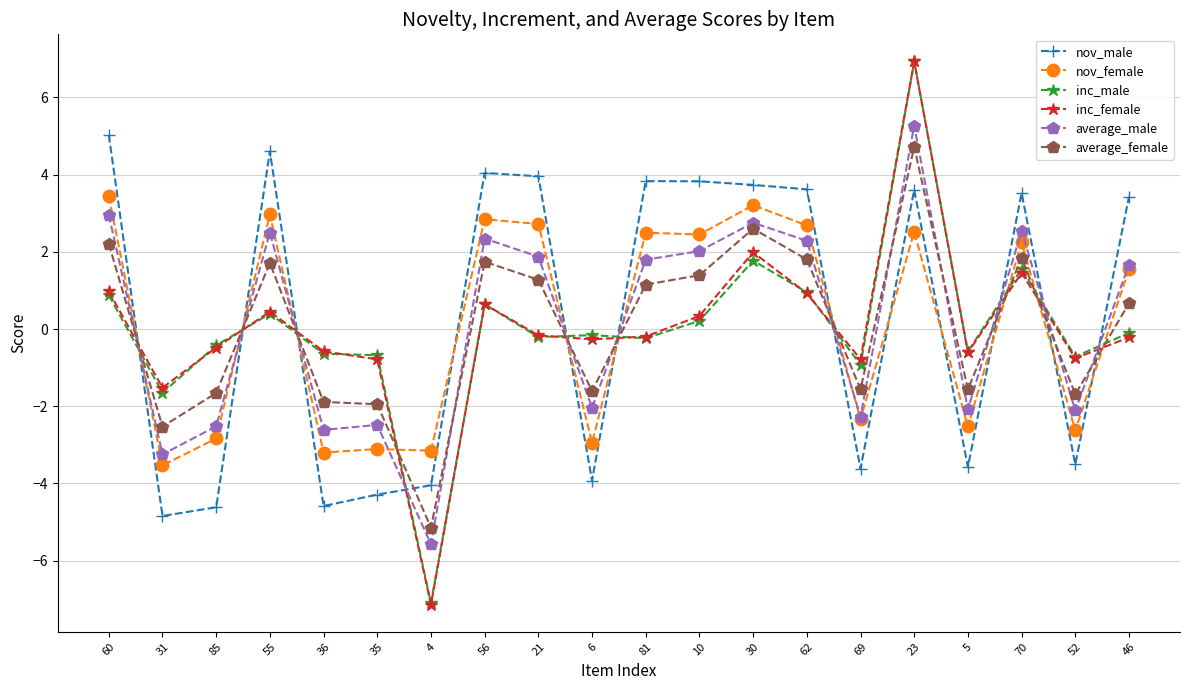

What position from the right is 55?

17